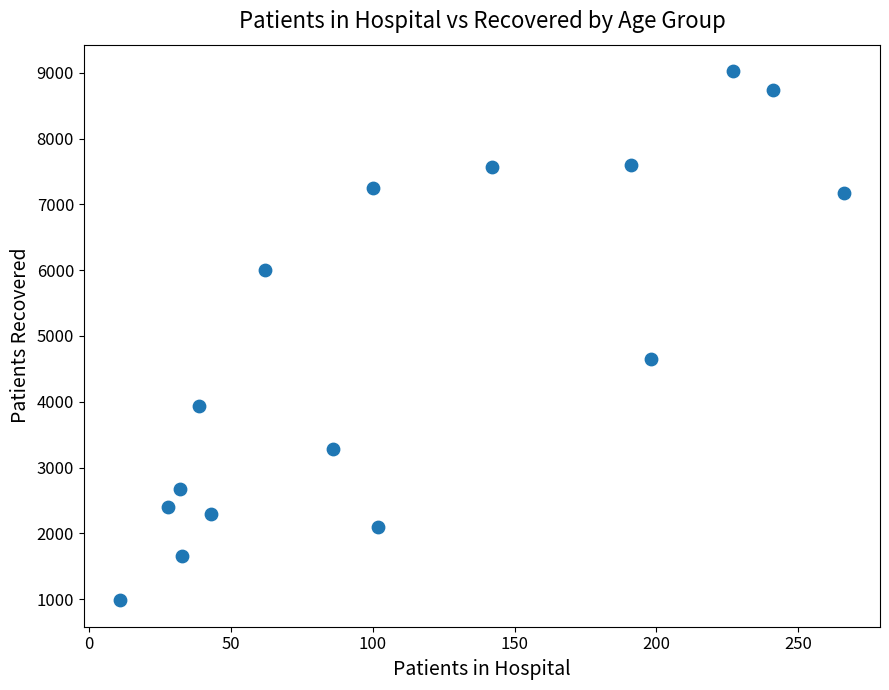

What Y value in the scatter plot is closest to 5004?

4650